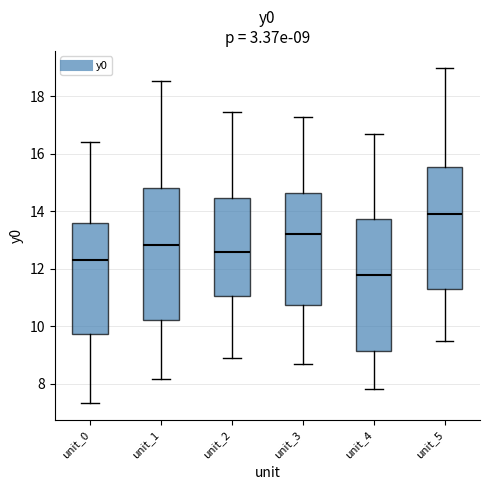

Which box's median line is the lowest?

unit_4